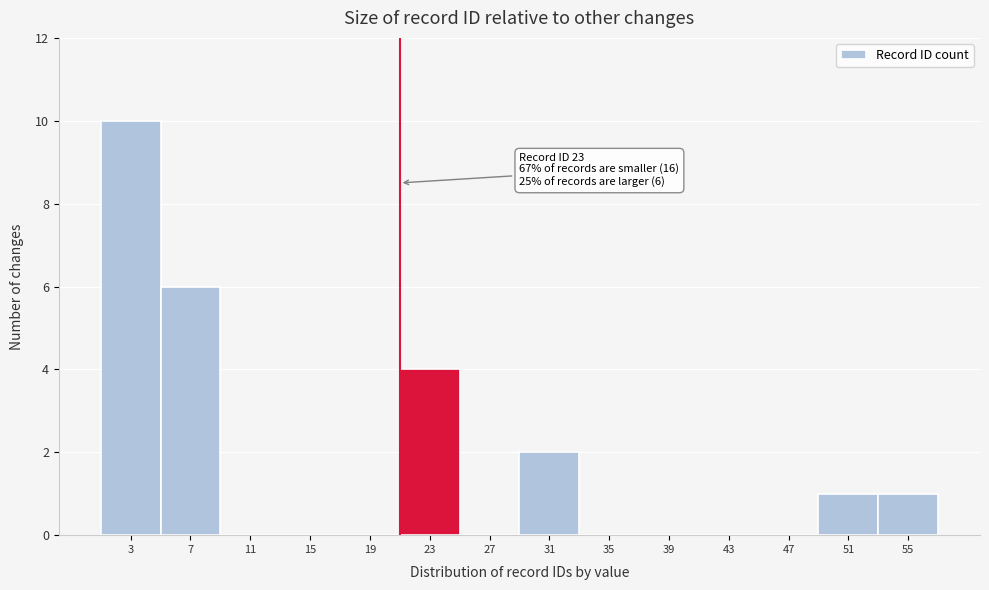

Reading right to left, transcribe all the data shown in this chart.

55=1	51=1	47=0	43=0	39=0	35=0	31=2	27=0	23=4	19=0	15=0	11=0	7=6	3=10